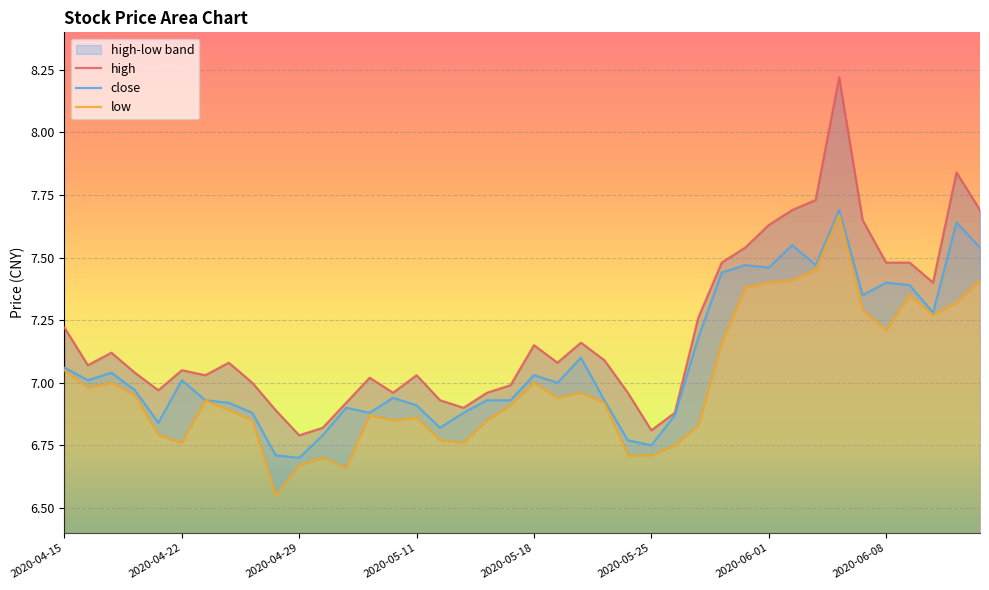

What position from the left is 2020-05-29?

30